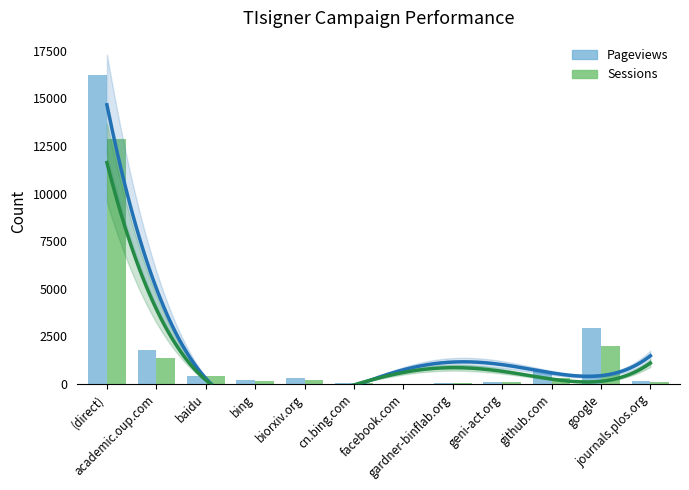

How many values in the Sessions series are below 227?

6